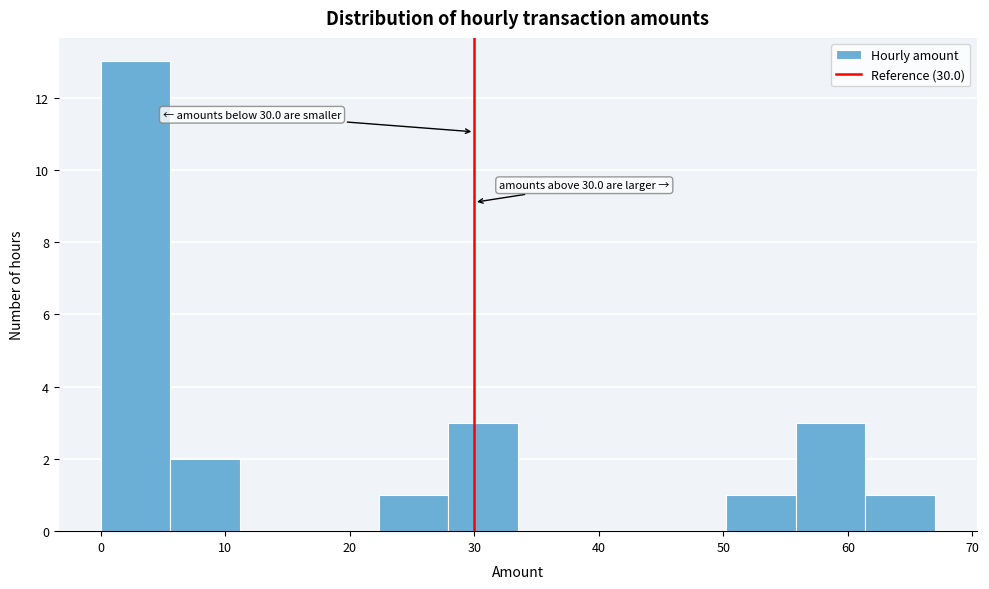

Over which range of the x-axis is the bar tallest?

0 to 6